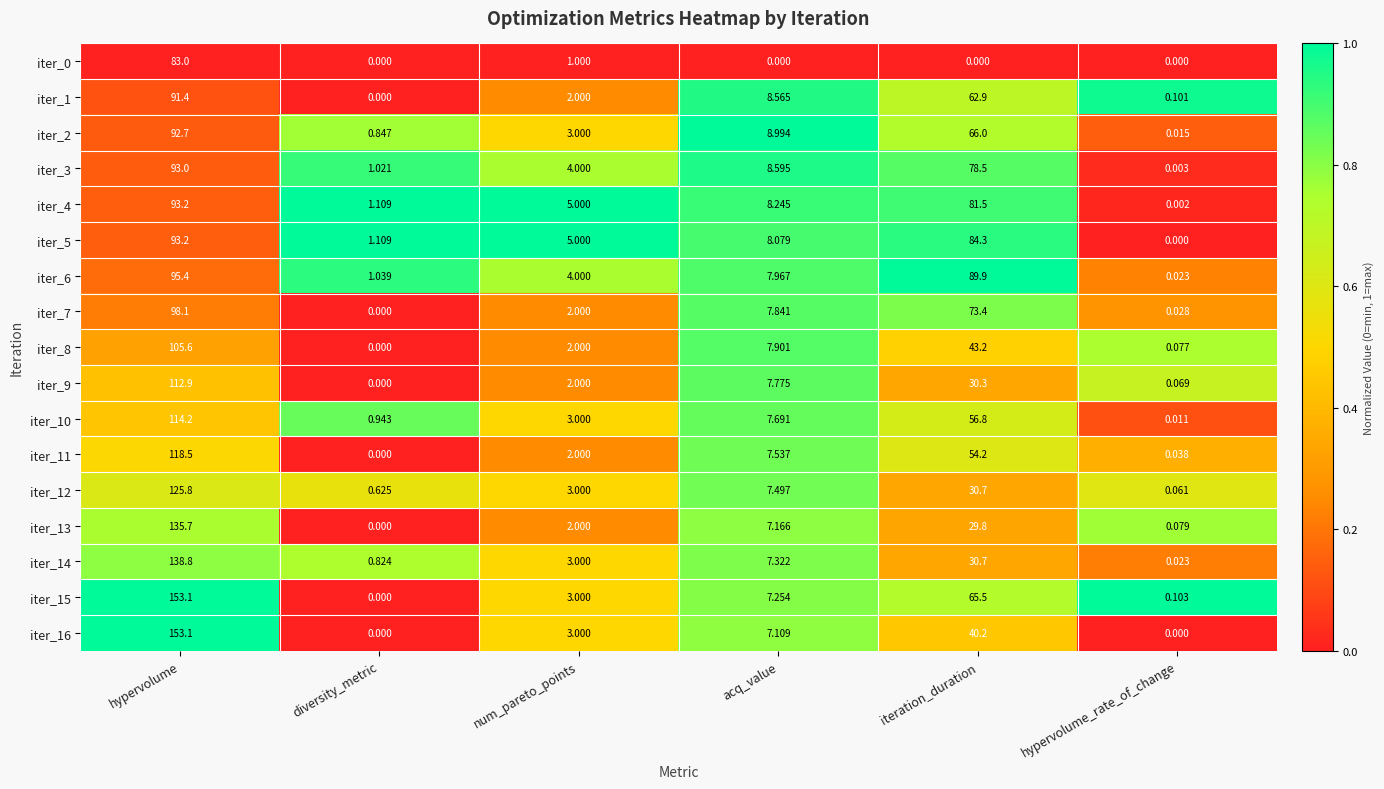

List the labels in order of iter_1 value, smallest first.

diversity_metric, hypervolume_rate_of_change, num_pareto_points, acq_value, iteration_duration, hypervolume